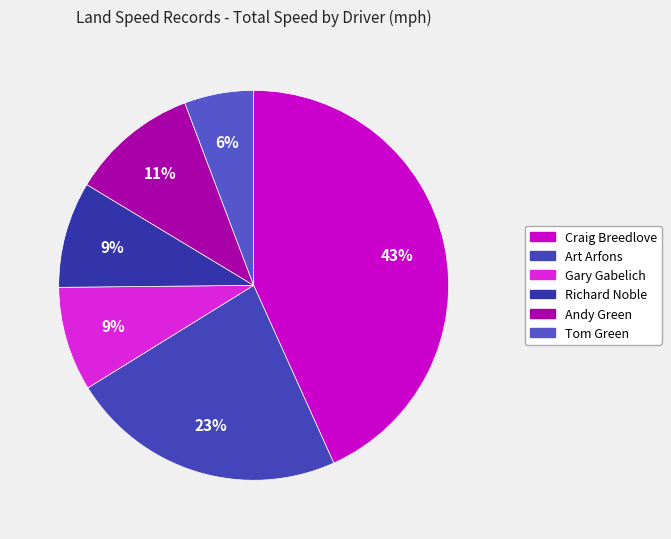

To the nearest percent, what is the combined percentage of Gary Gabelich and Craig Breedlove?

52%